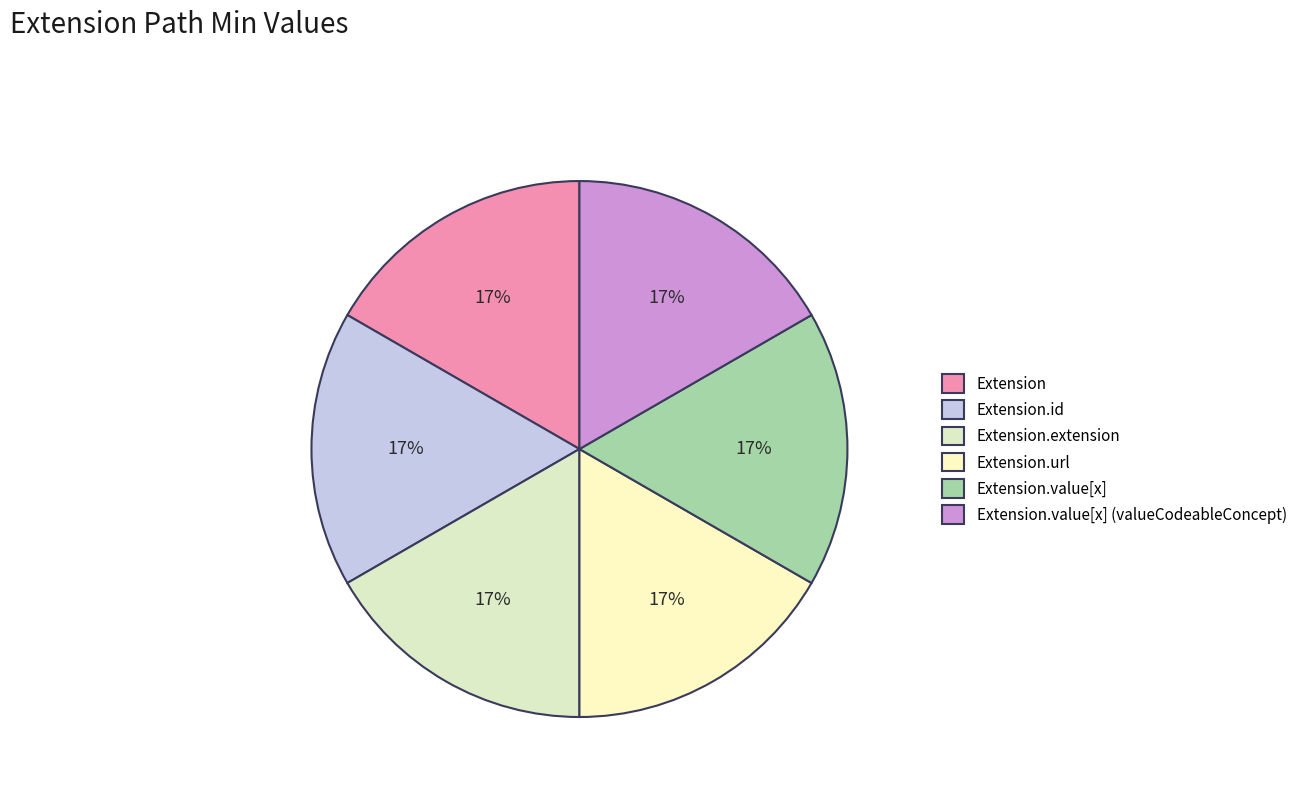

How many slices are in this pie chart?

6